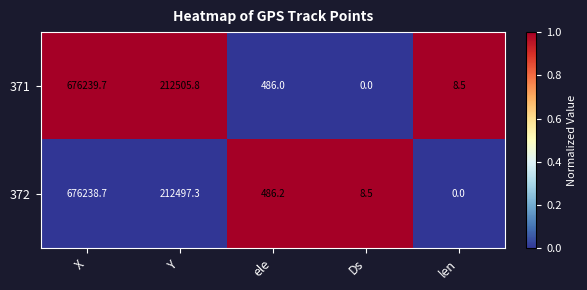

The 371 series shows 111409.4 at Y. True or false?

False